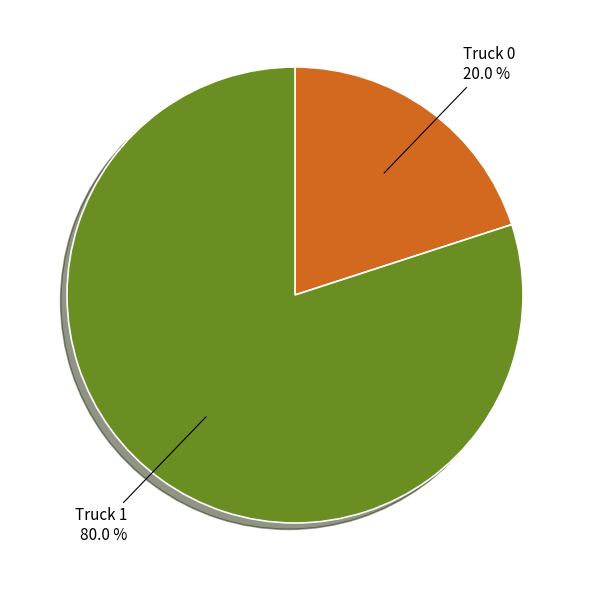

Rank the categories by value from highest to lowest.

Truck 1, Truck 0